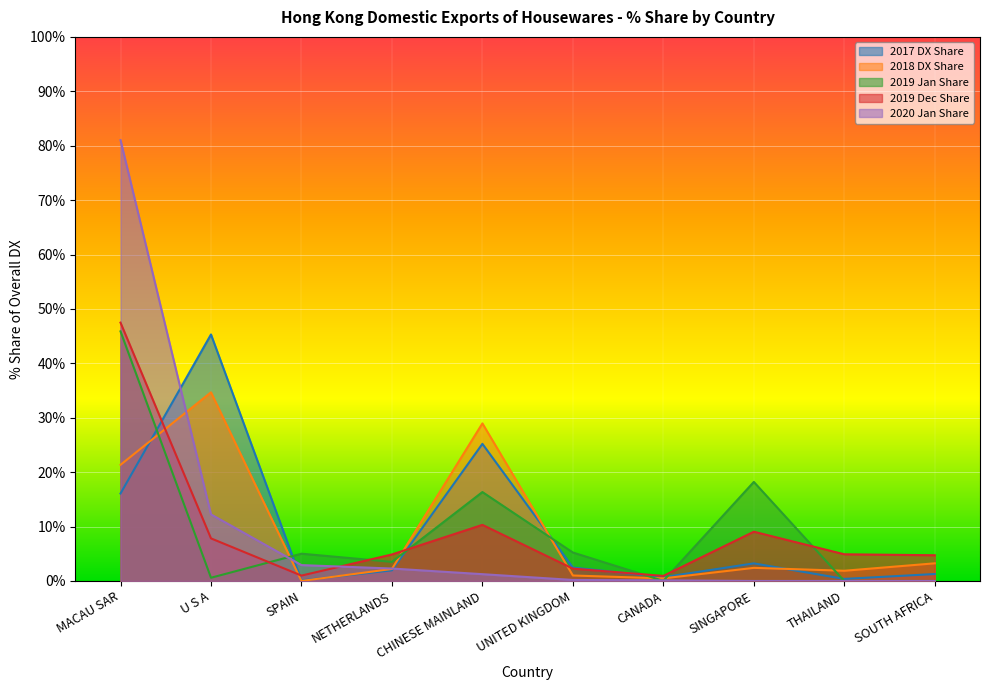

What are all the series names shown in the legend?

2017 DX Share, 2018 DX Share, 2019 Jan Share, 2019 Dec Share, 2020 Jan Share